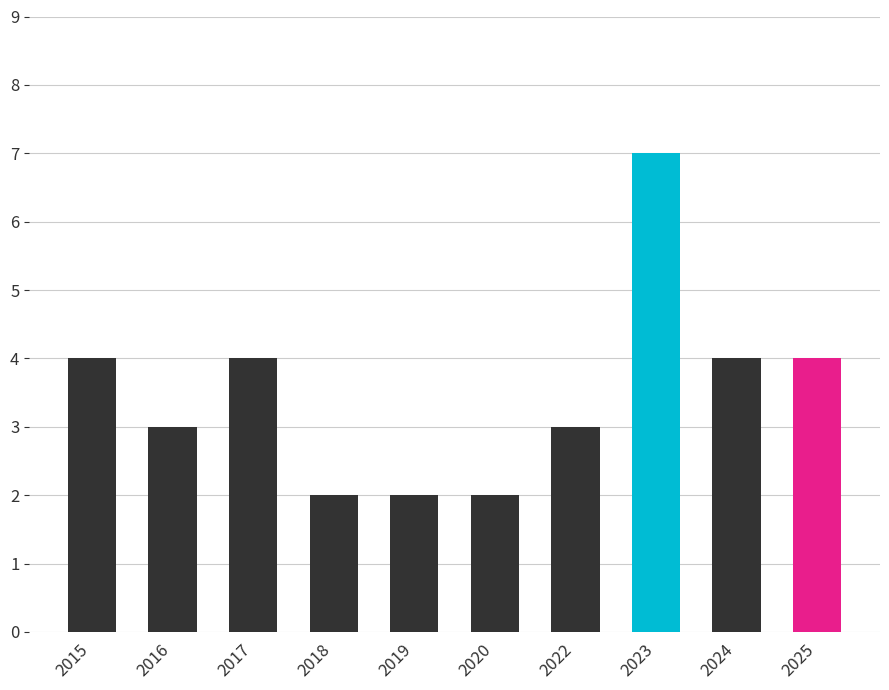

What is the sum of all values?

35